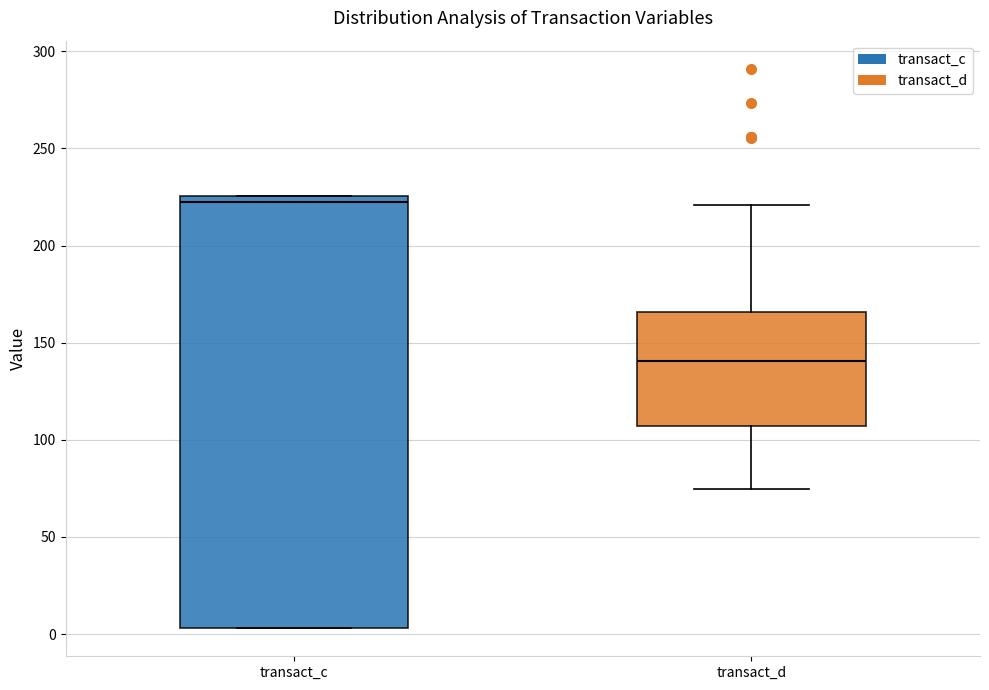

Reading left to right, transcribe this box plot: for each box, give where its median line is, the range the box spans, and where its two whiskers end, as read against the y-axis. The values are not printed on the chart, so give them approximately, as read against the axis.

transact_c: median 225 (just below the box's upper edge), box 5 to 225, whiskers 5 to 225
transact_d: median 140, box 105 to 165, whiskers 75 to 220